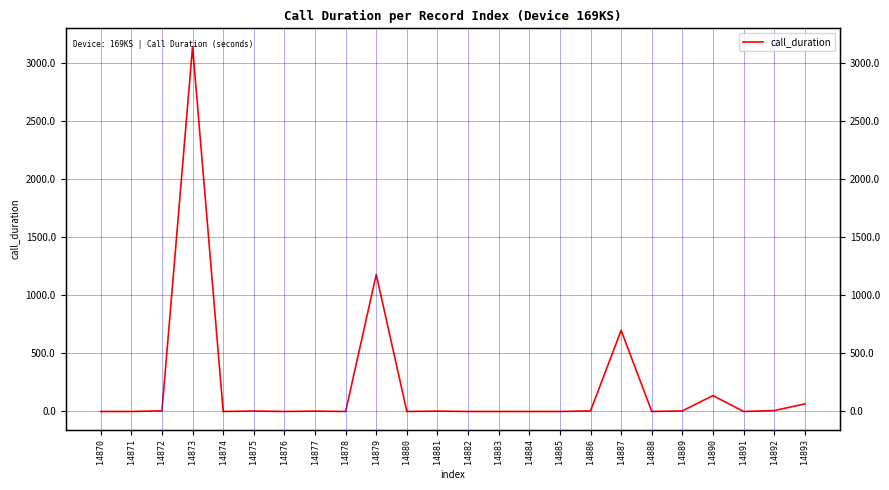

Rank the categories by value from highest to lowest.

14873, 14879, 14887, 14890, 14893, 14892, 14872, 14886, 14889, 14875, 14877, 14881, 14870, 14871, 14874, 14876, 14878, 14880, 14882, 14883, 14884, 14885, 14888, 14891